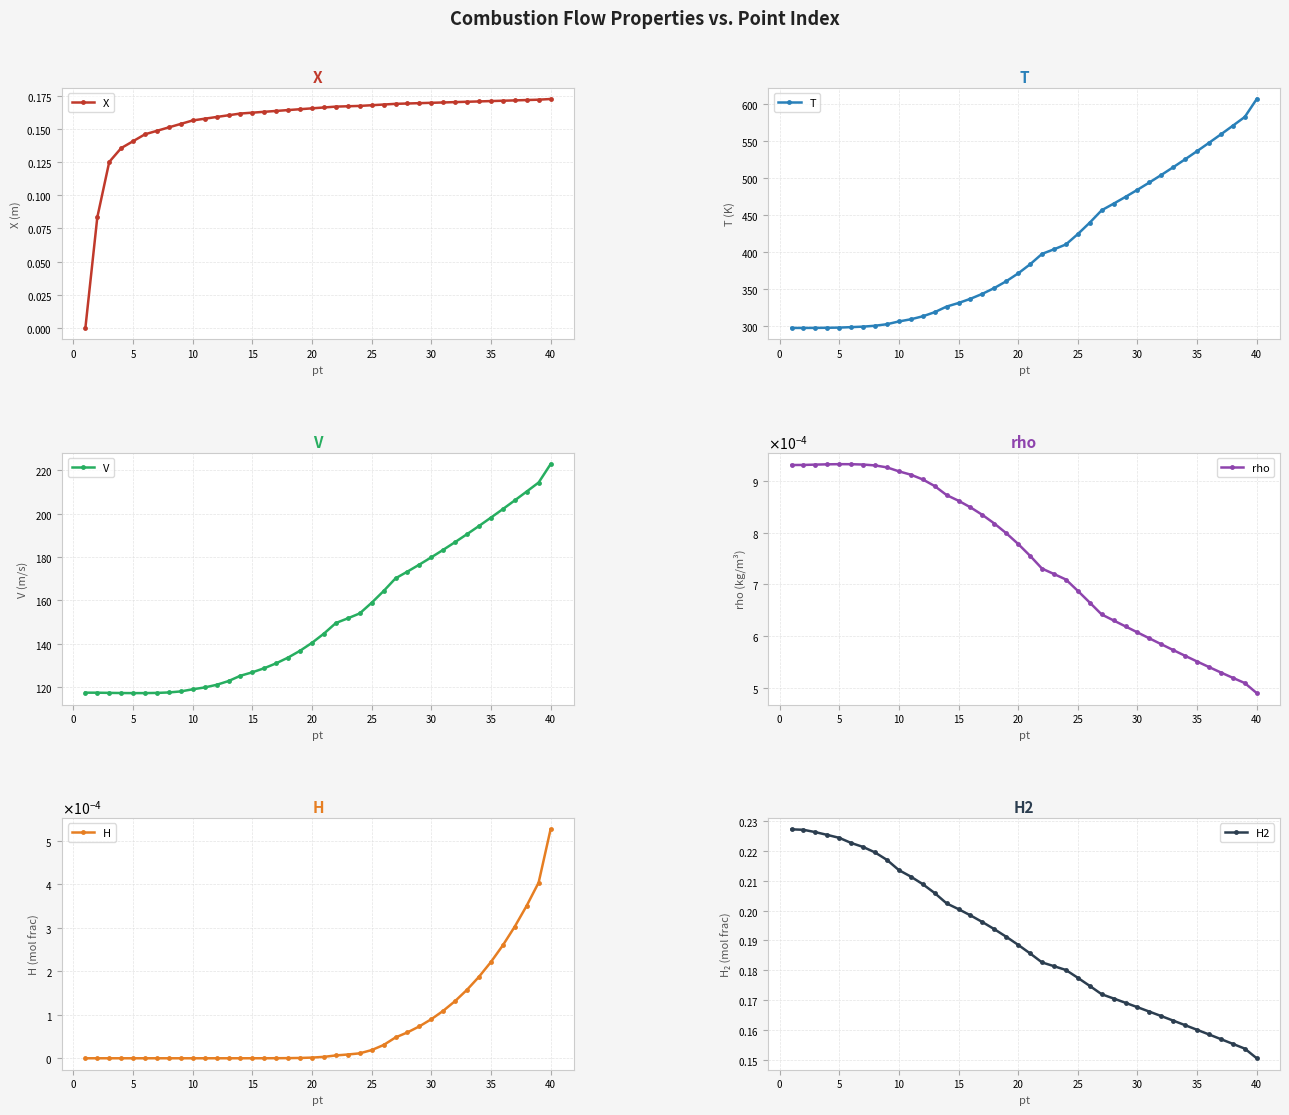

What is the minimum value for V?

117.2